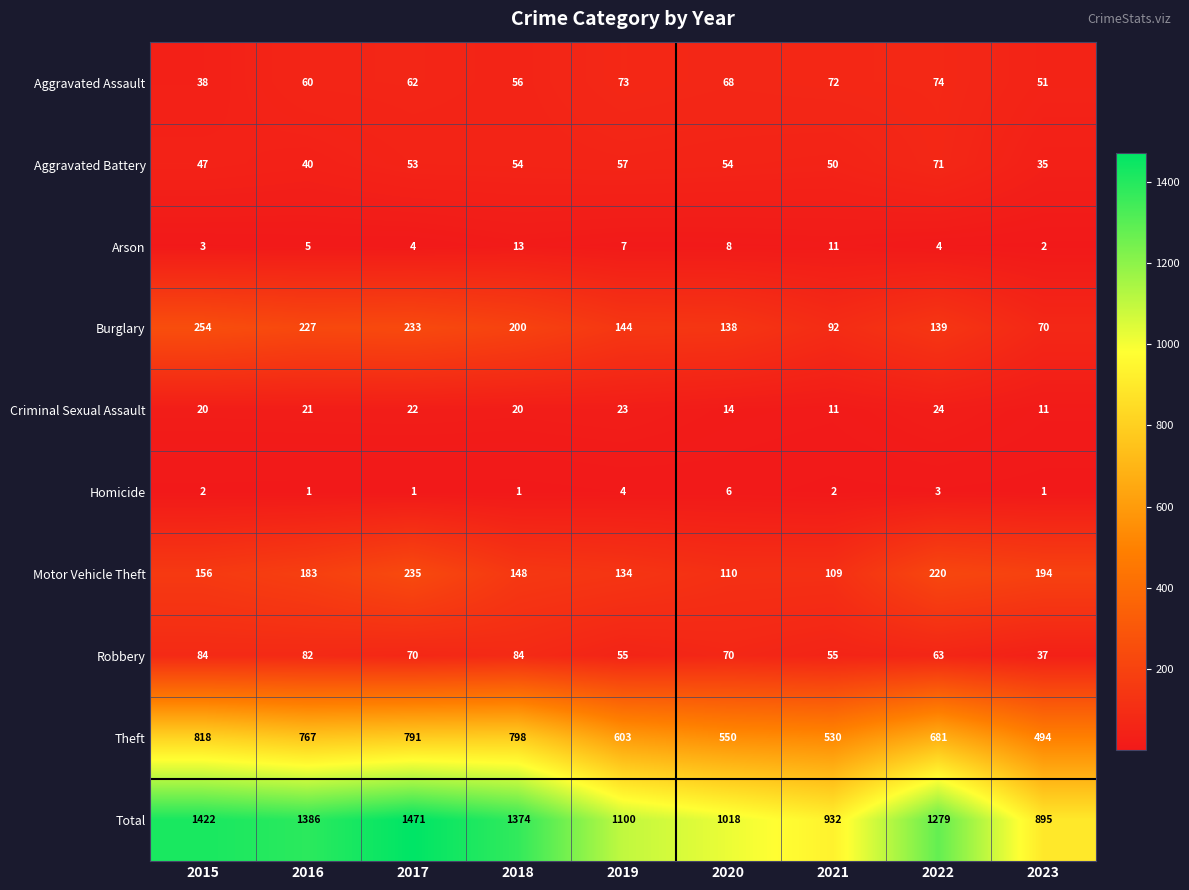

Which series has the largest range (max minus min)?

Total